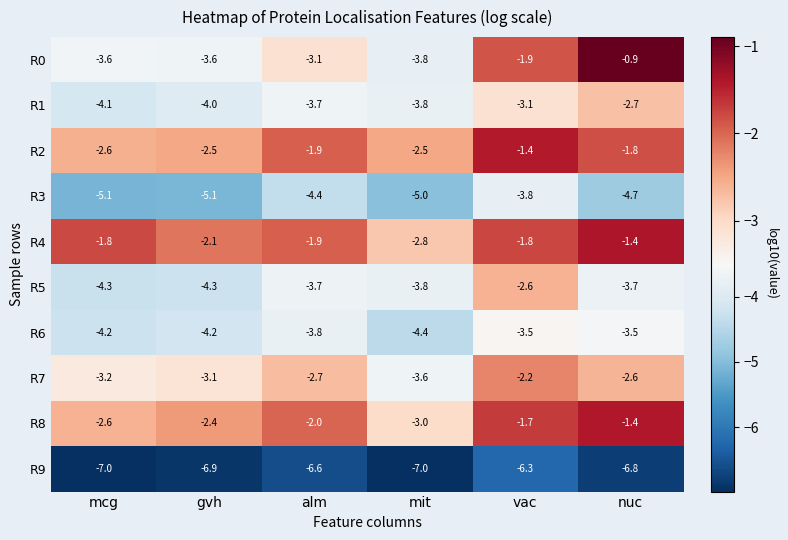

Which series has the widest spread of values?

R0